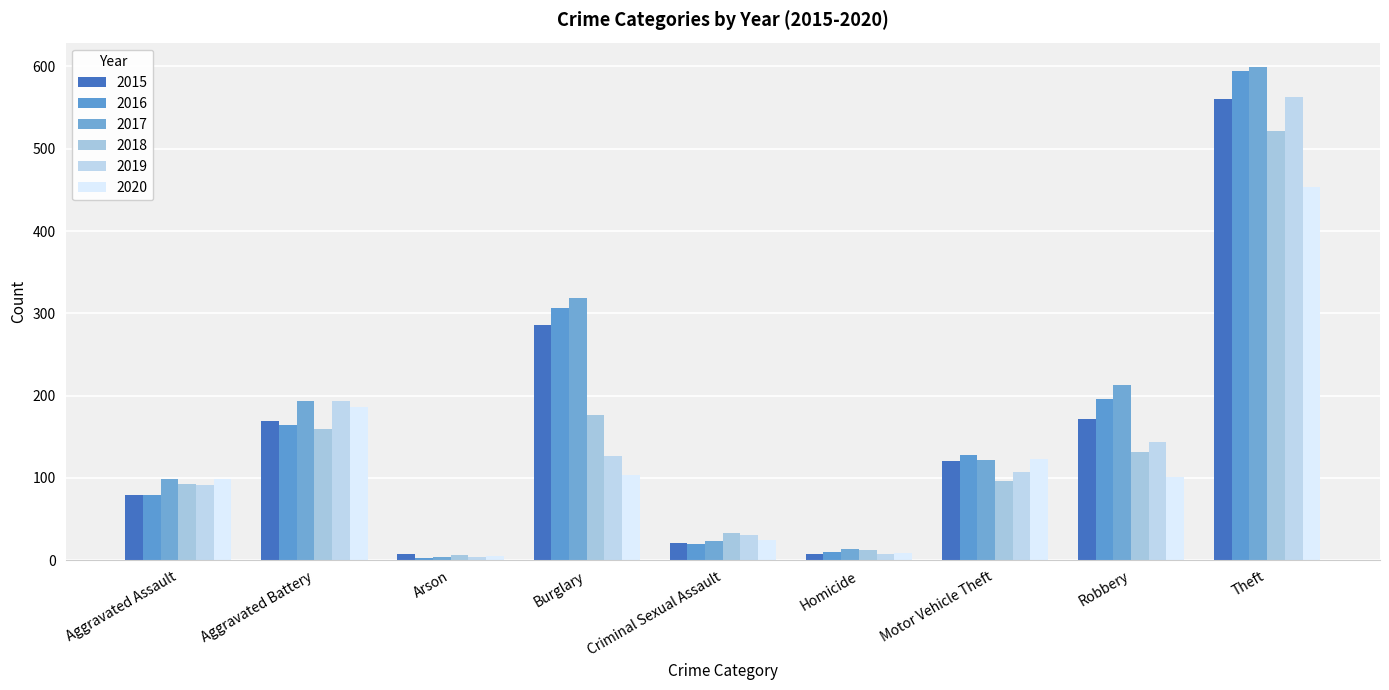

Rank the categories by 2017 value from lowest to highest.

Arson, Homicide, Criminal Sexual Assault, Aggravated Assault, Motor Vehicle Theft, Aggravated Battery, Robbery, Burglary, Theft